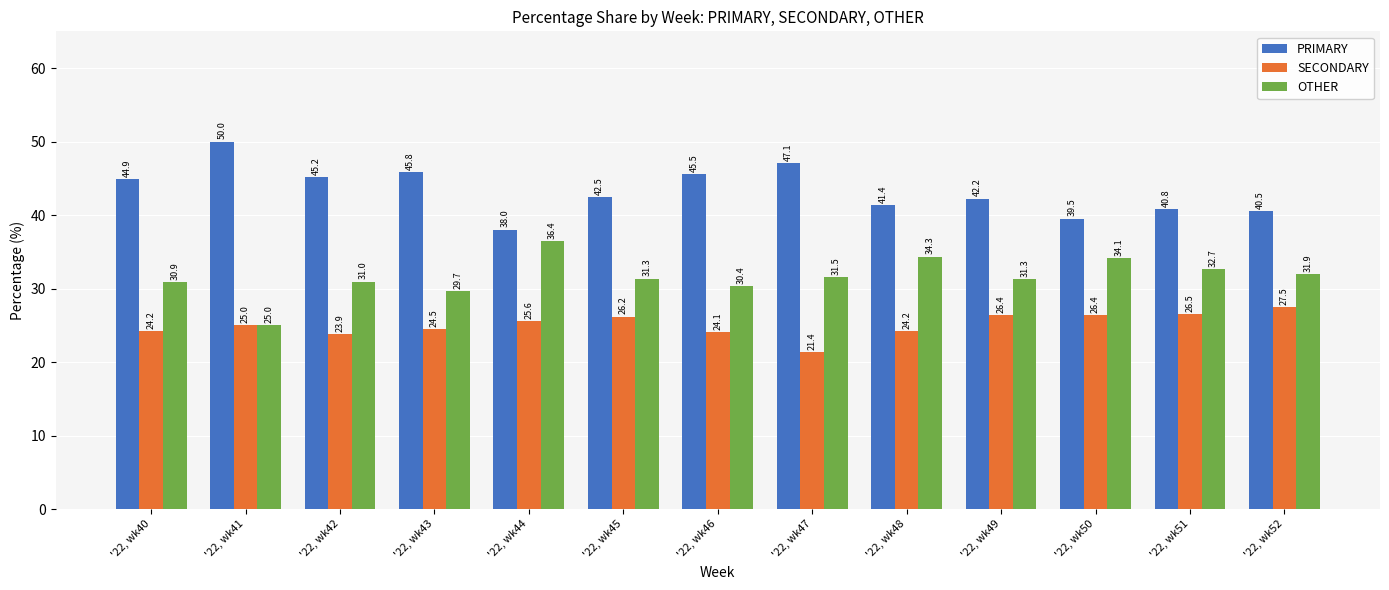

At which label is OTHER closest to 30?

'22, wk43